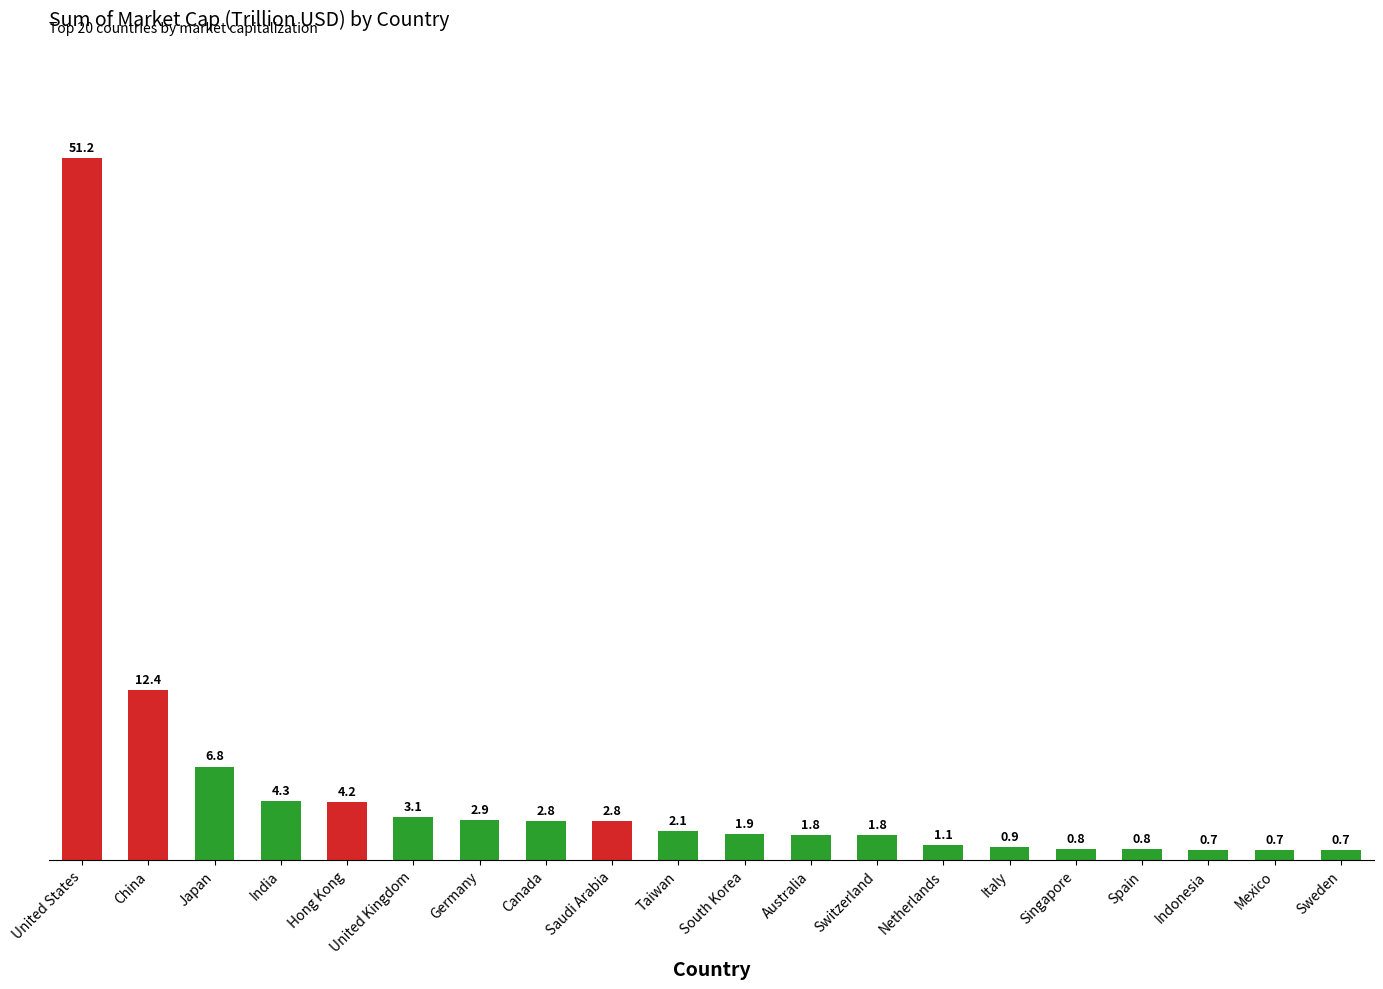

What position from the left is Mexico?

19